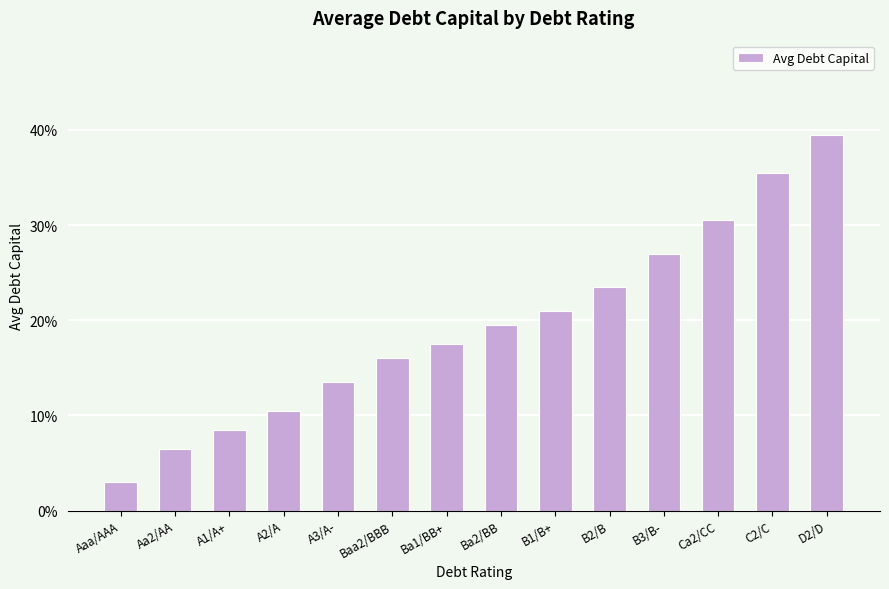

The value at Ba2/BB is 0.2. True or false?

True